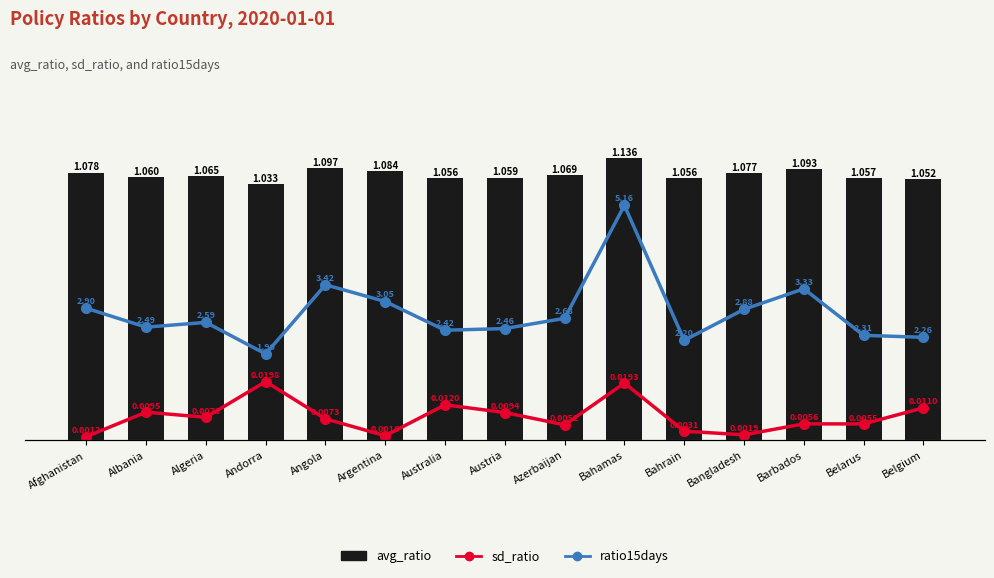

The value of sd_ratio at Bahamas is 0.0. True or false?

False